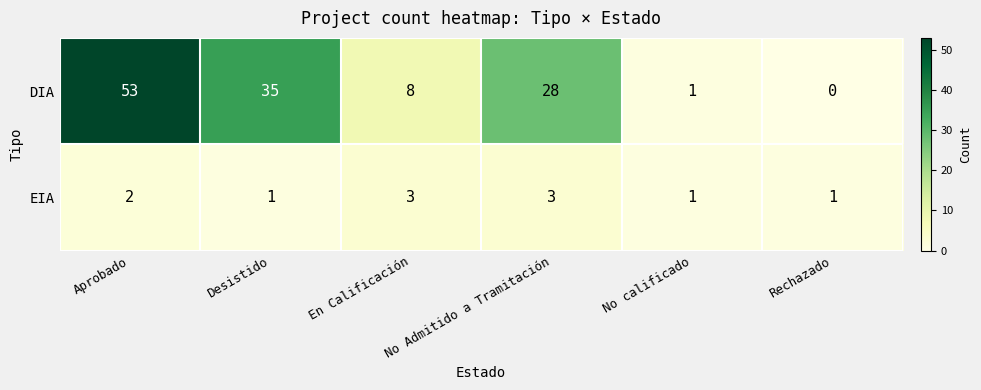

Is it true that EIA equals 1 at Rechazado?

True